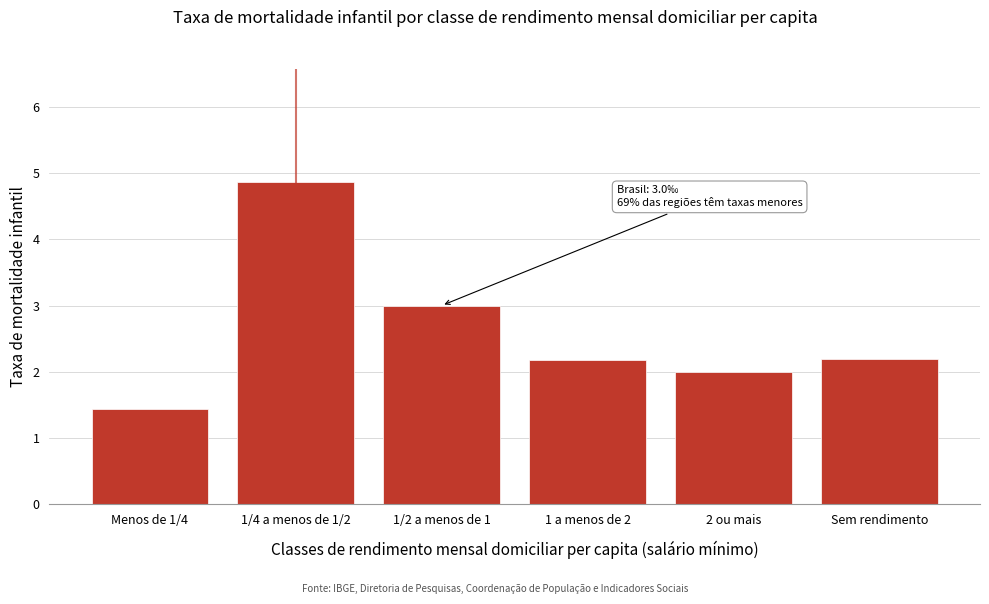

Reading left to right, what are all the values shown in this chart?

1.4	4.9	3.0	2.2	2.0	2.2